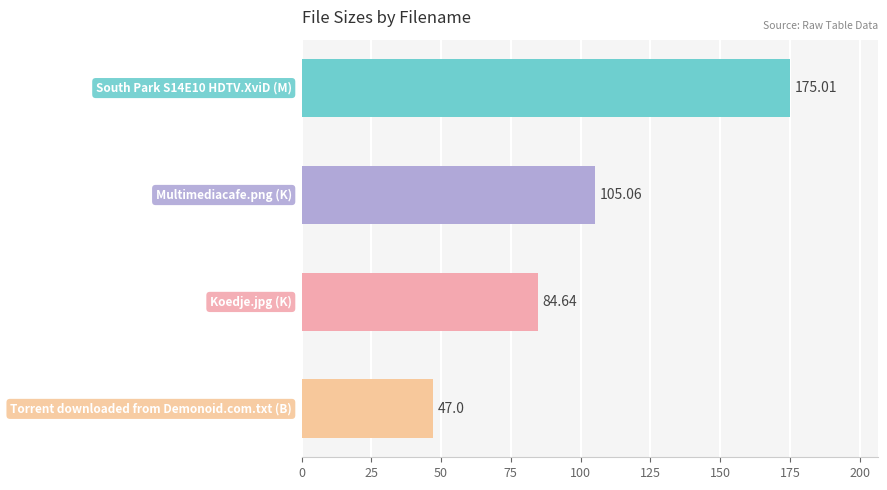

What is the difference between the second highest and minimum values?

58.1